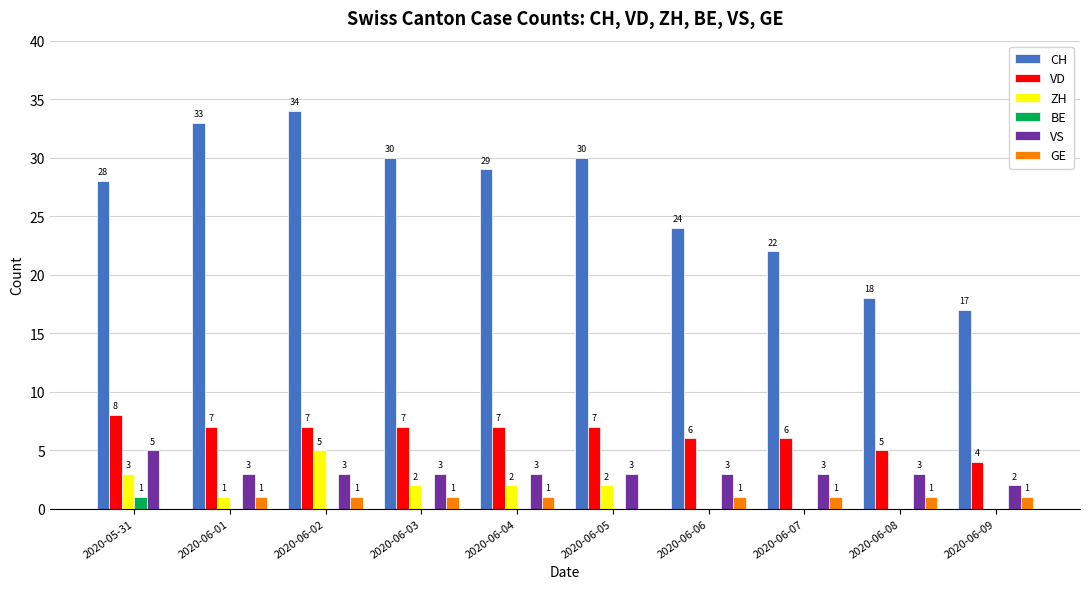

What is the average value of the GE series?

1